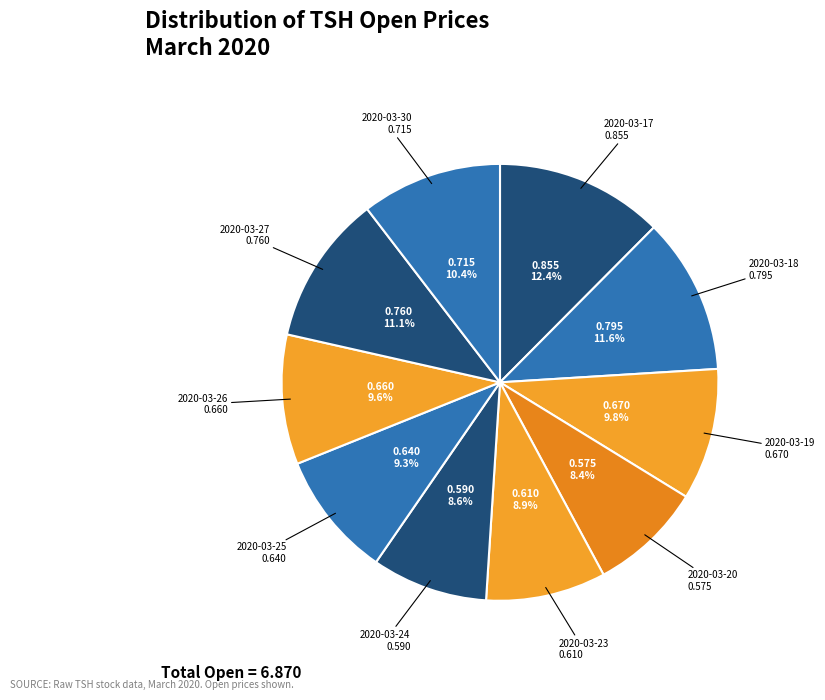

Count the number of slices in the pie.

10